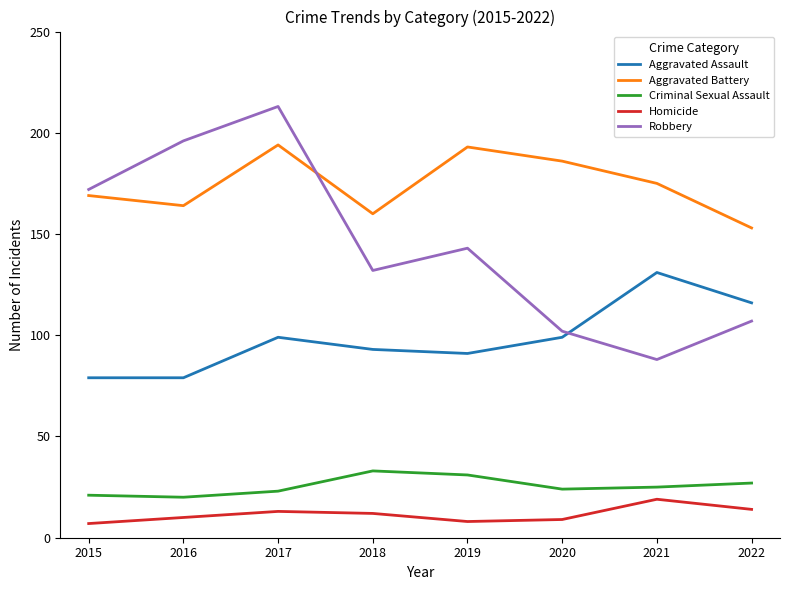

The value of Homicide at 2018 is 12. True or false?

True